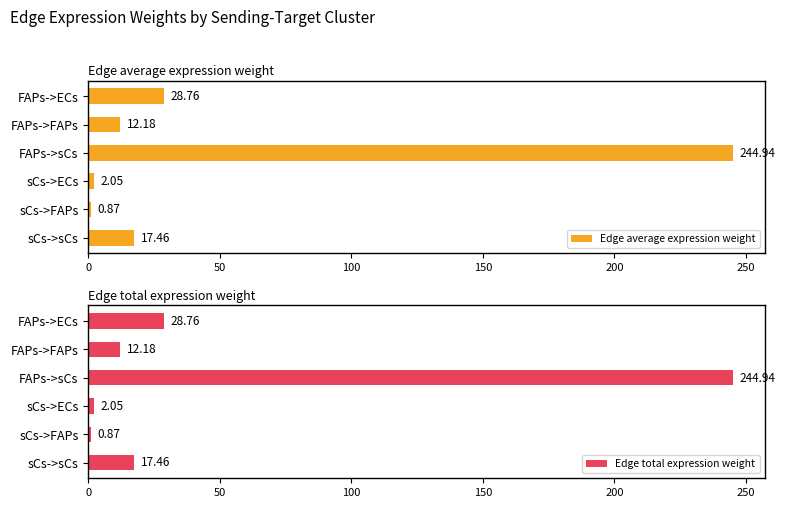

Reading left to right, what are all the values shown in this chart?

Edge average expression weight: 28.8	12.2	244.9	2.1	0.9	17.5
Edge total expression weight: 28.8	12.2	244.9	2.1	0.9	17.5